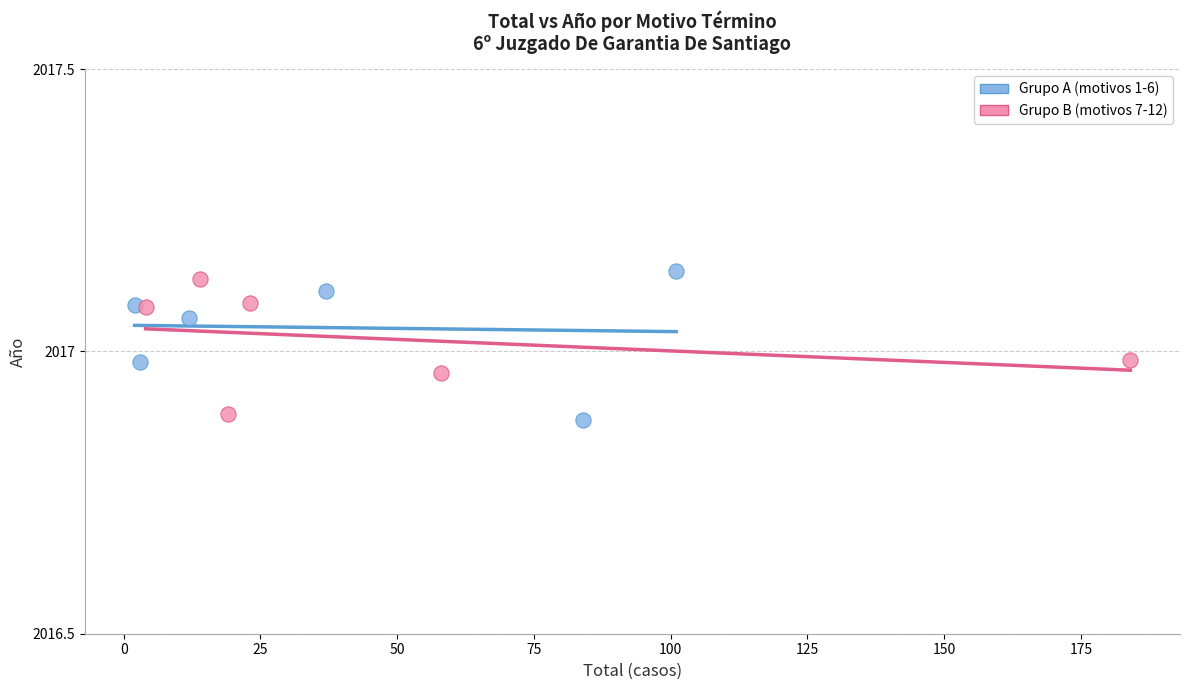

Which series has the largest Y range (max minus min)?

Grupo A (motivos 1-6)